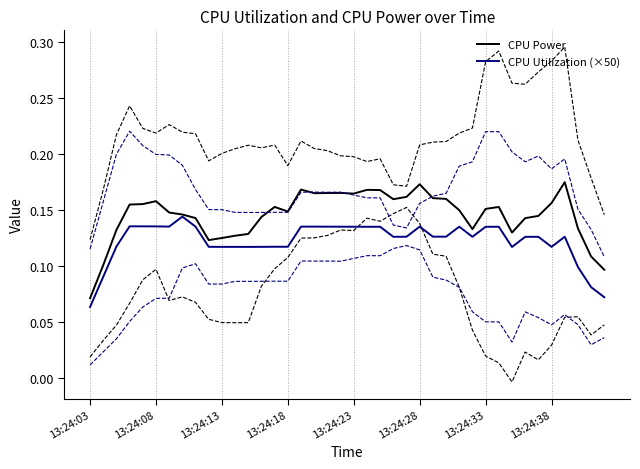

Where is CPU Utilization (×50) nearest to the value 0?

13:24:03